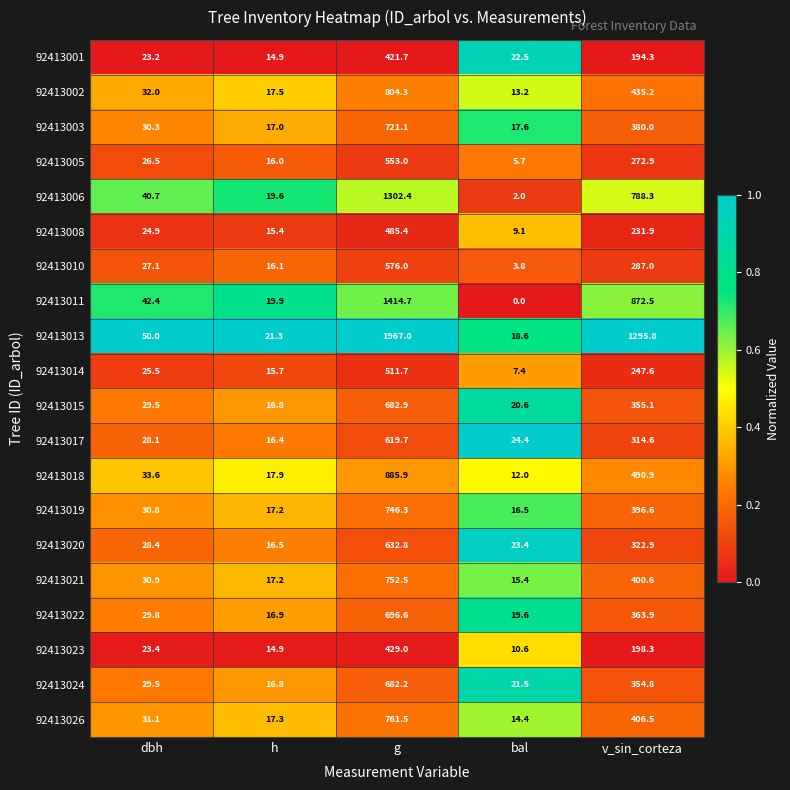

The value of 92413005 at g is 553.0. True or false?

True